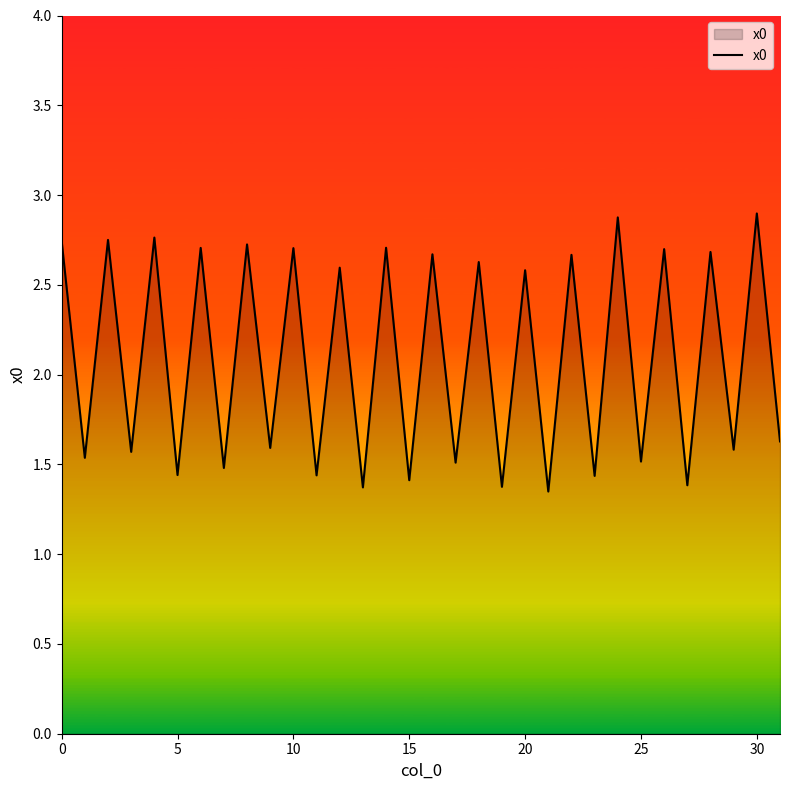

What is the greatest value displayed?

2.9